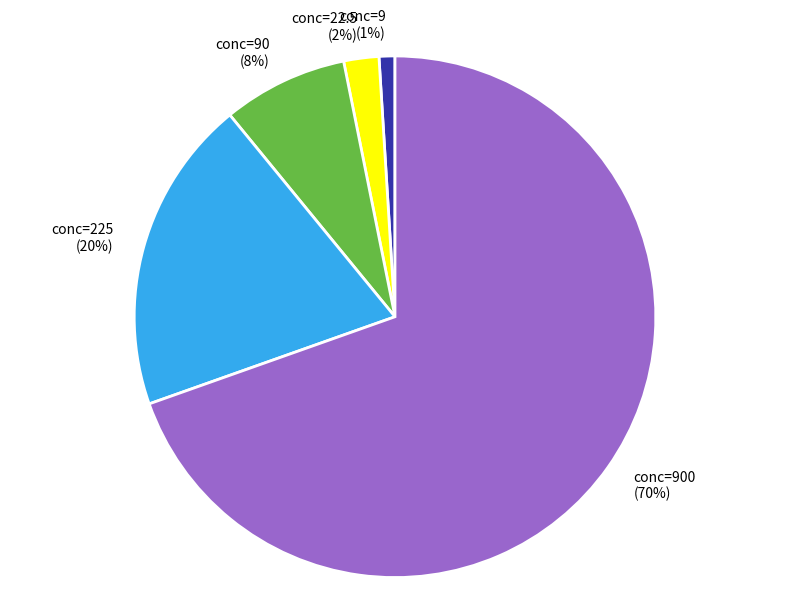

Count the number of slices in the pie.

5